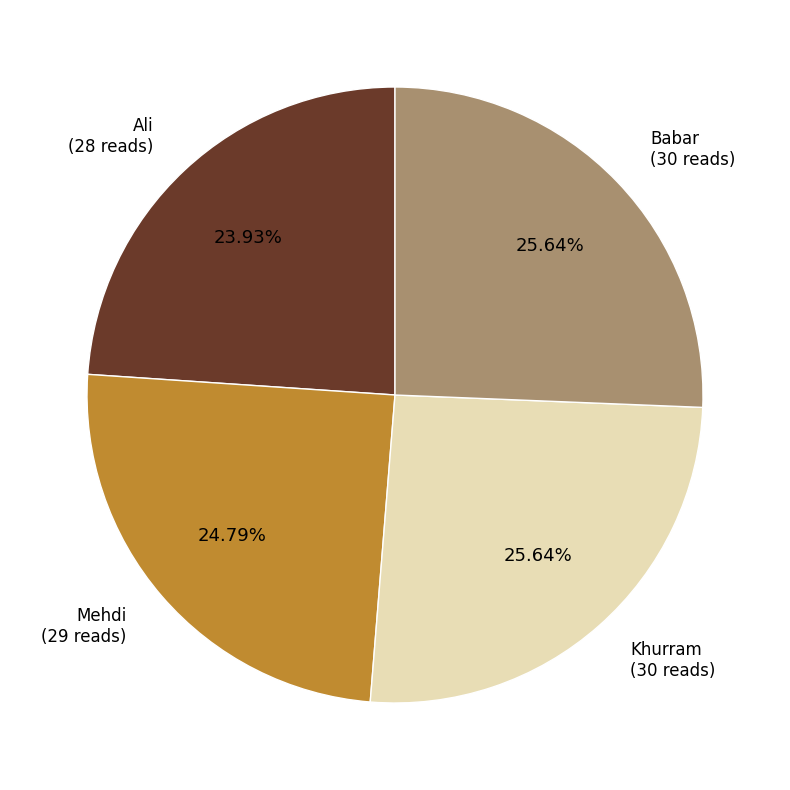

Is there any slice that represents more than half of the pie?

No